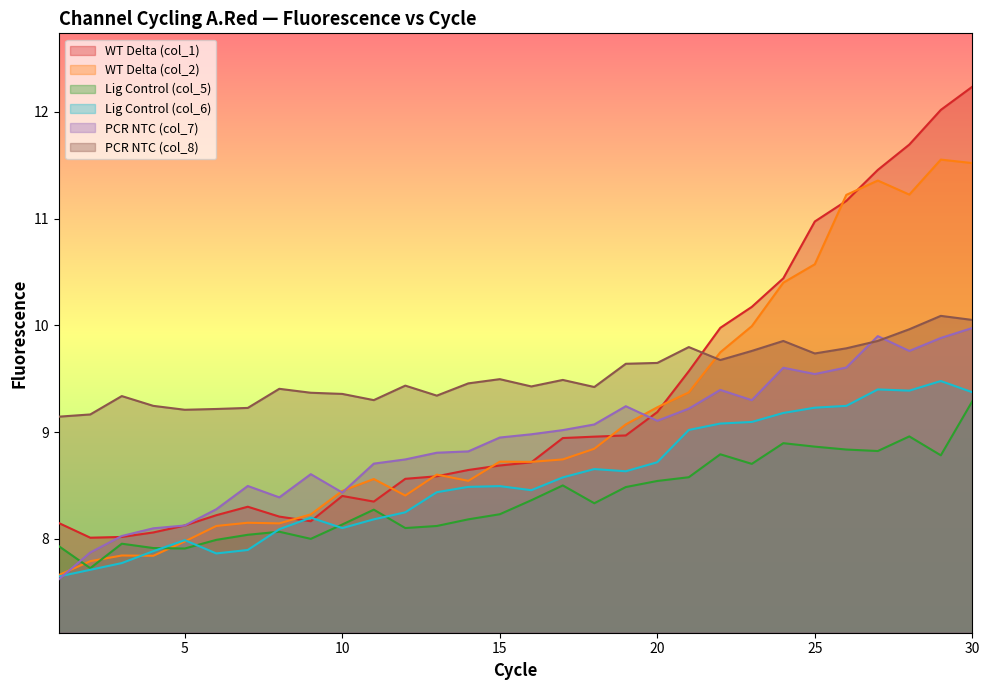

What is the difference between the maximum and minimum values in the Lig Control (col_5) series?

1.6